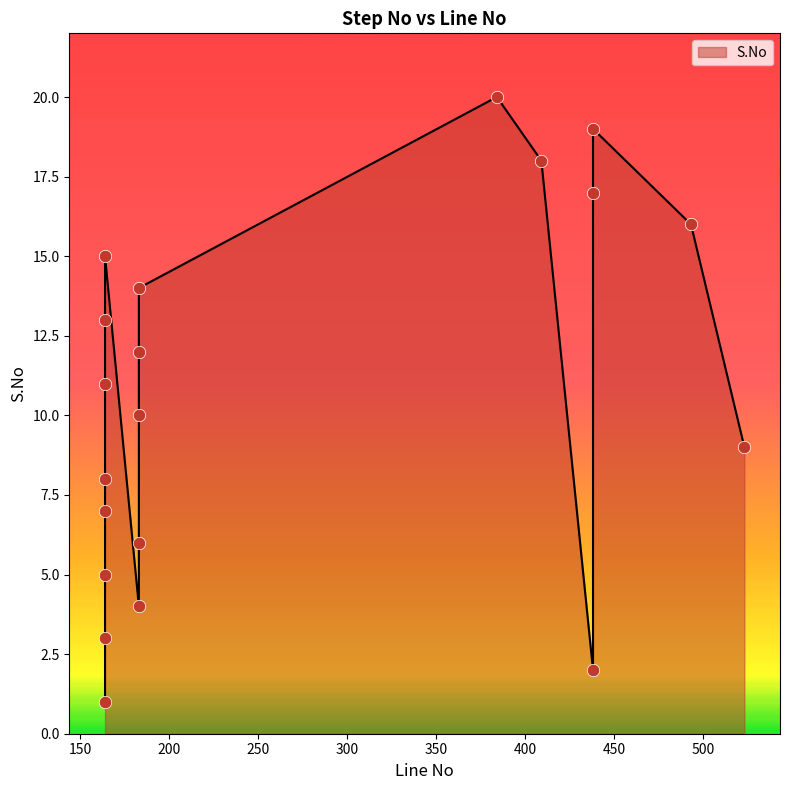

Approximately how many times larger is the value at 164 compared to 183?

0.1